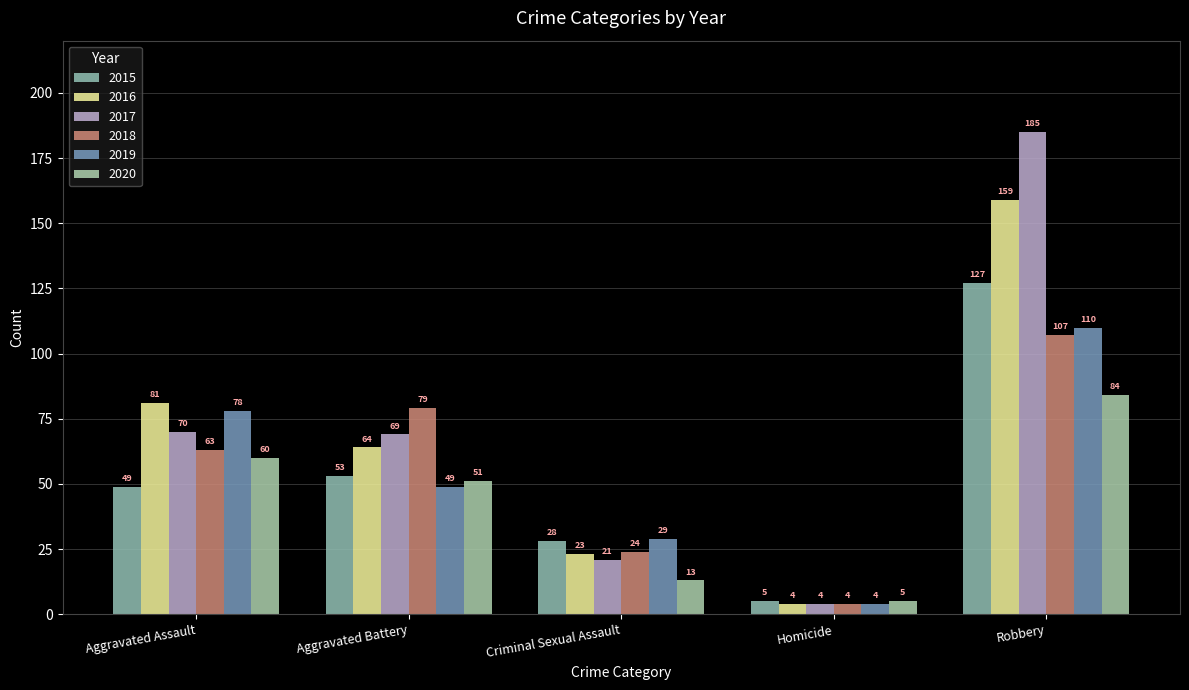

What are all the series names shown in the legend?

2015, 2016, 2017, 2018, 2019, 2020